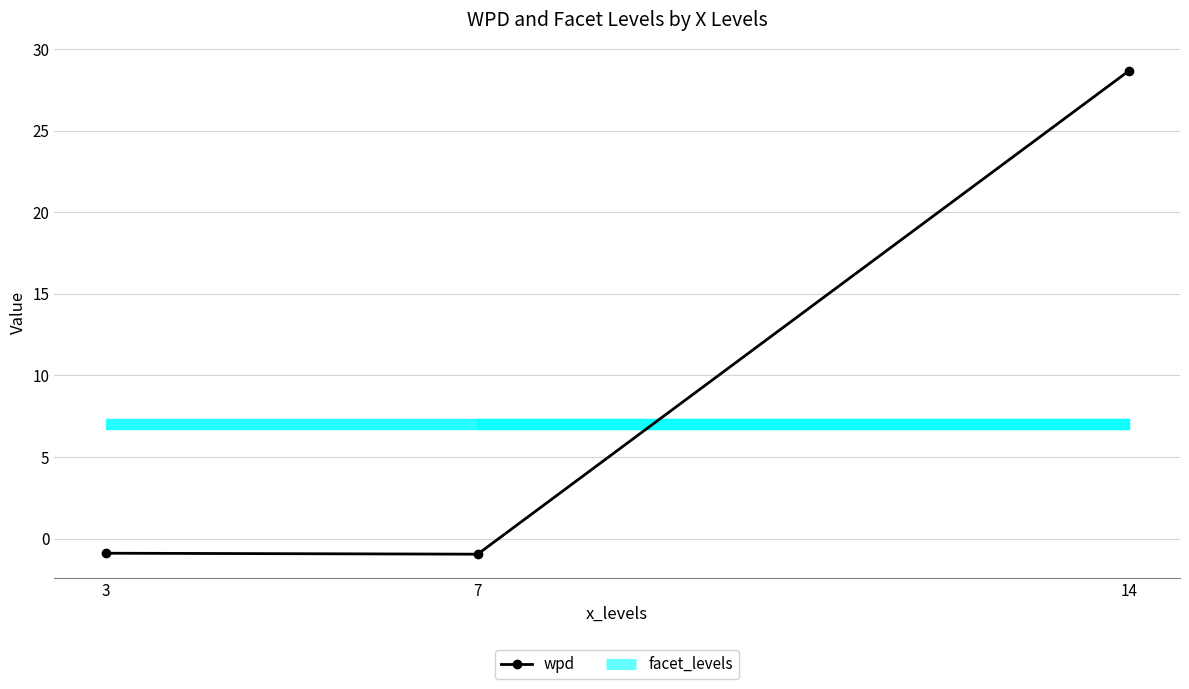

List the series in order of their peak value, highest first.

wpd, facet_levels